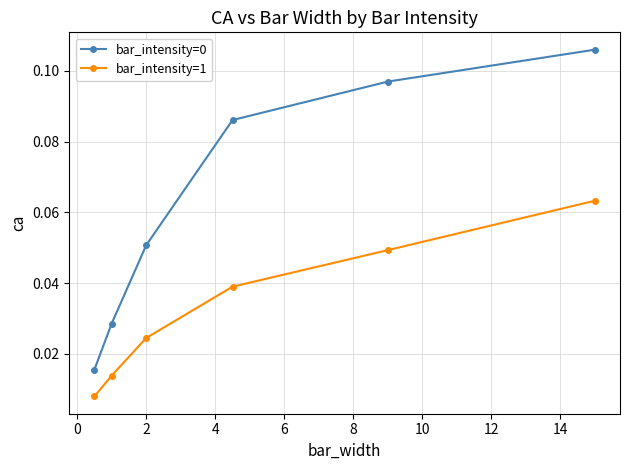

True or false: bar_intensity=1 and bar_intensity=0 cross at least once.

False